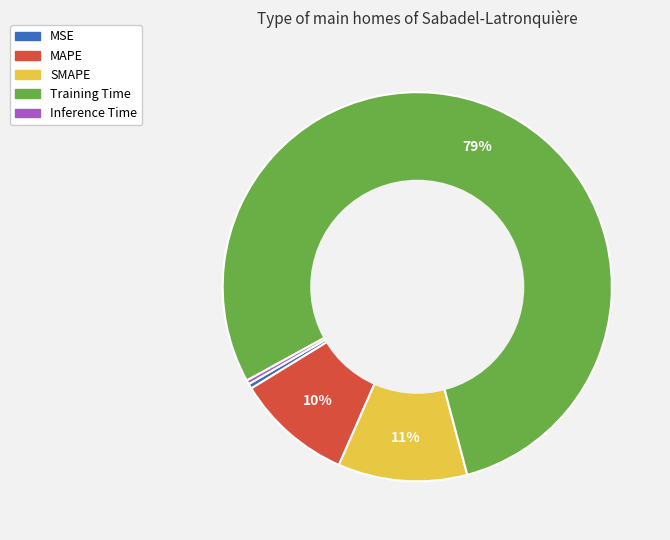

What percentage is the SMAPE slice, to the nearest percent?

11%